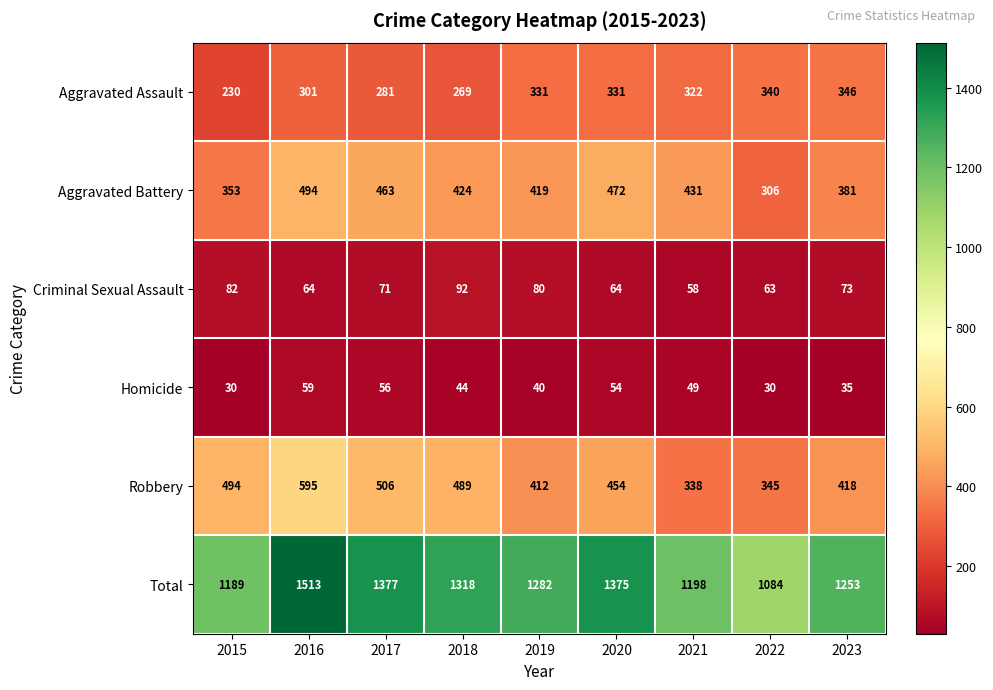

What is the spread (max minus min) of values at 2023?

1218